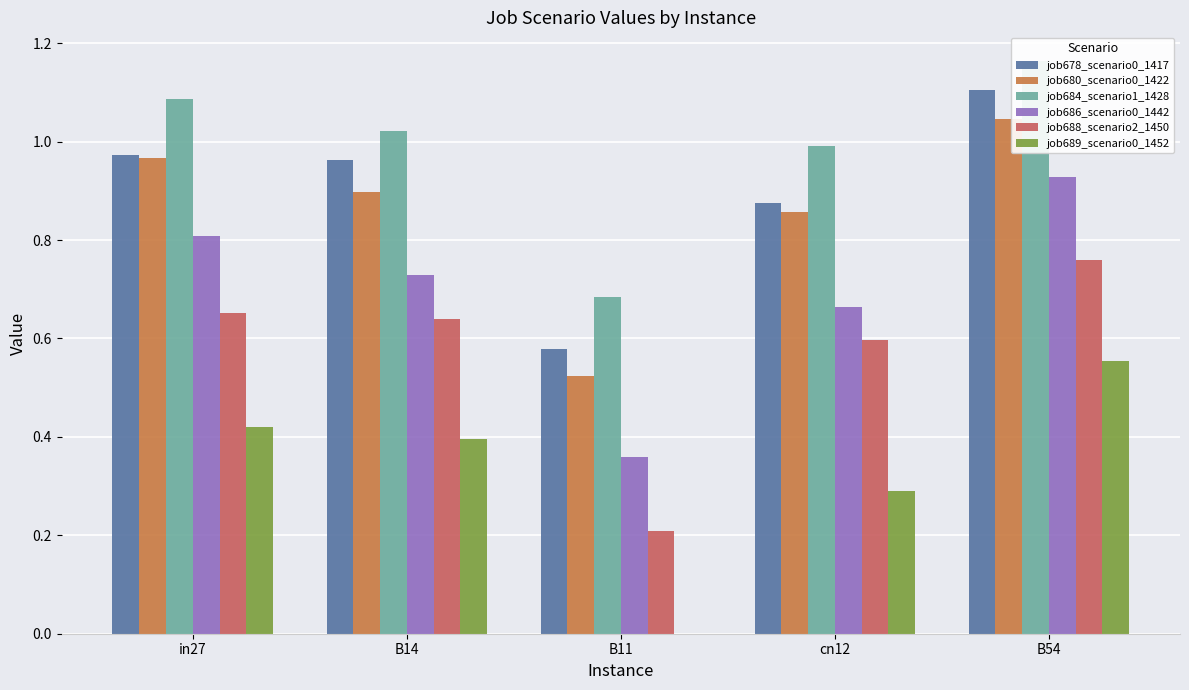

Reading right to left, what are all the values shown in this chart?

job678_scenario0_1417: 1.1	0.9	0.6	1.0	1.0
job680_scenario0_1422: 1.0	0.9	0.5	0.9	1.0
job684_scenario1_1428: 1.2	1.0	0.7	1.0	1.1
job686_scenario0_1442: 0.9	0.7	0.4	0.7	0.8
job688_scenario2_1450: 0.8	0.6	0.2	0.6	0.7
job689_scenario0_1452: 0.6	0.3	0.0	0.4	0.4